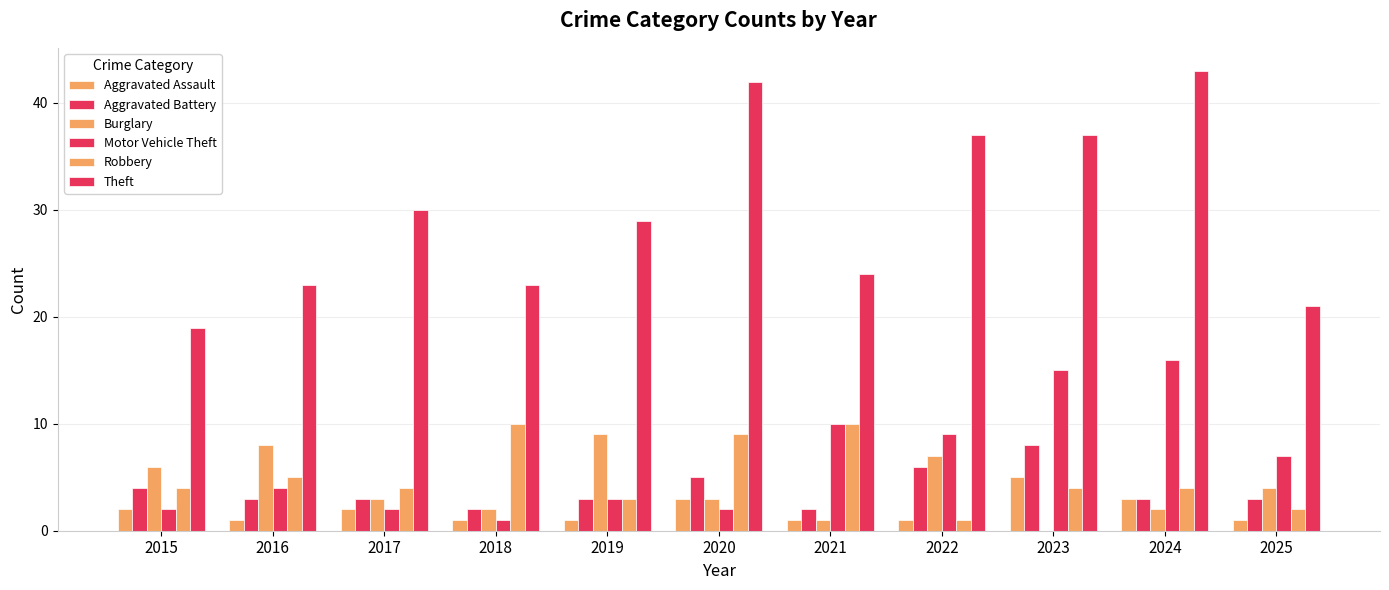

At which category is the sum across all series the highest?

2024